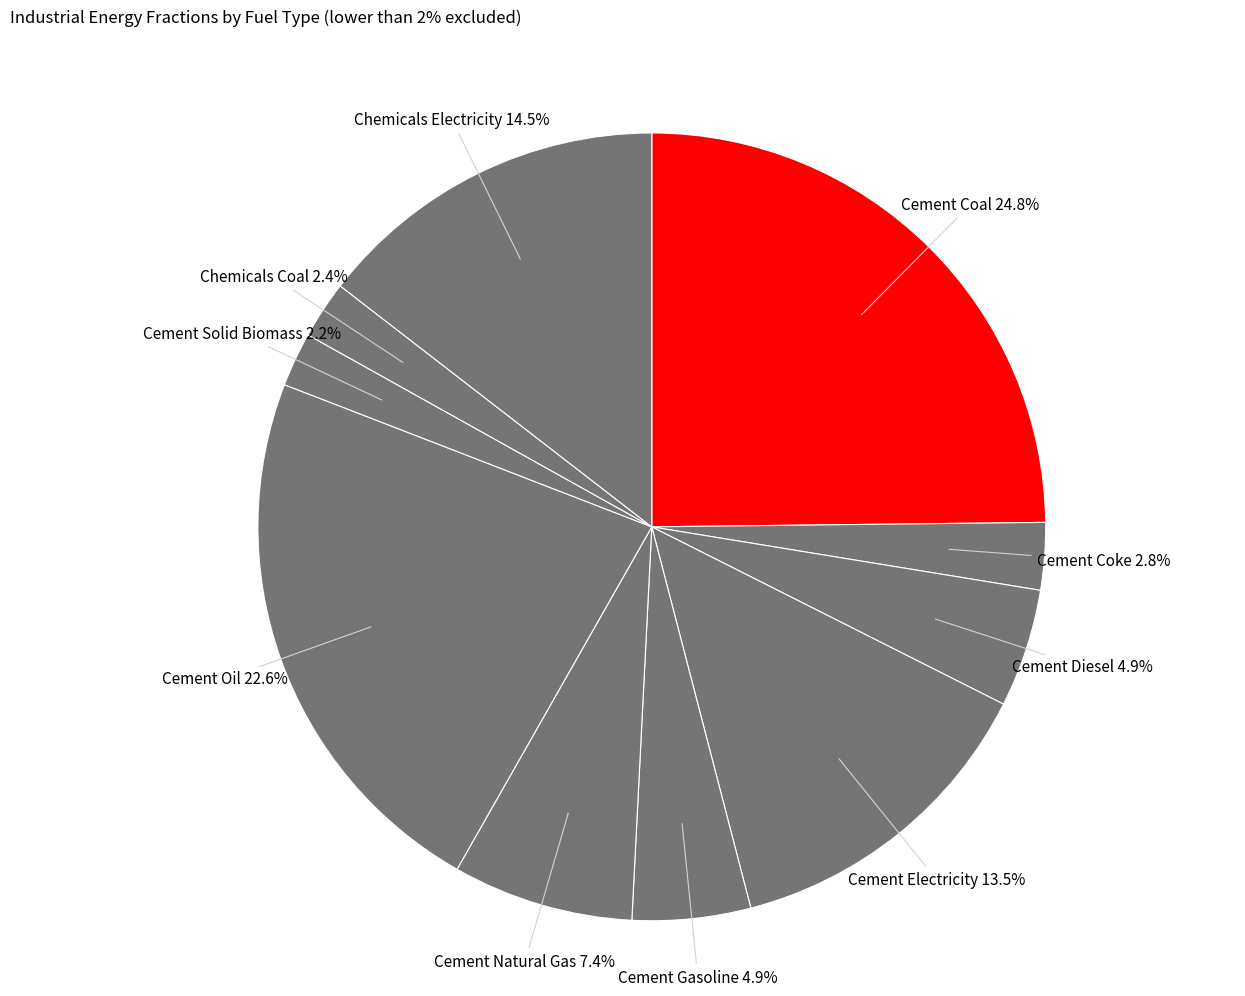

How many slices are in this pie chart?

10